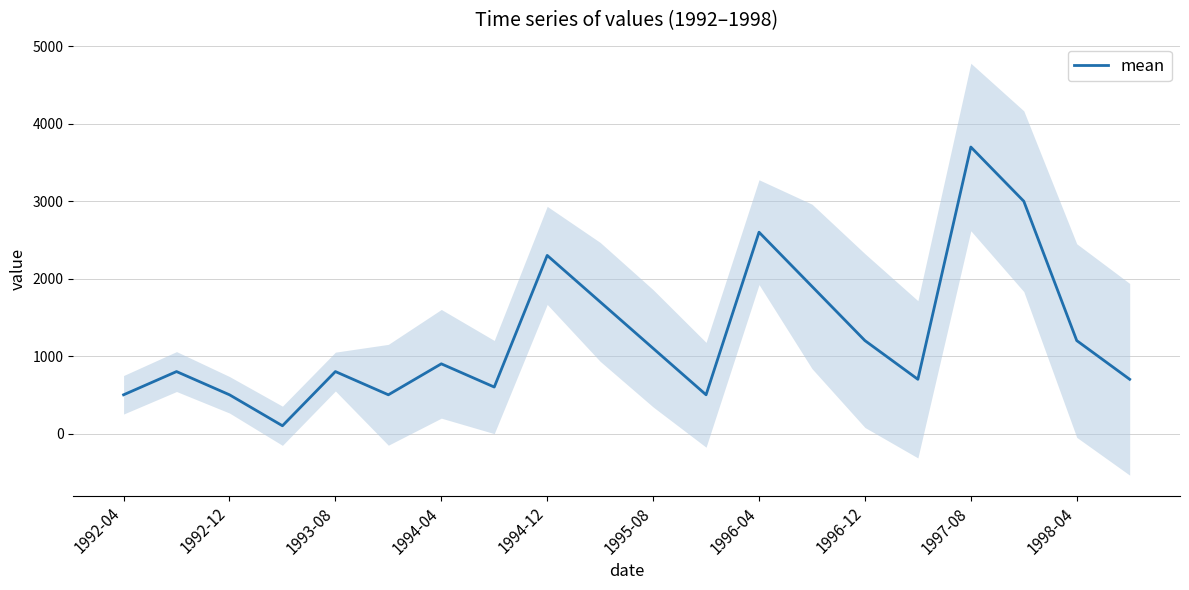

What is the highest value of the mean series?

3700